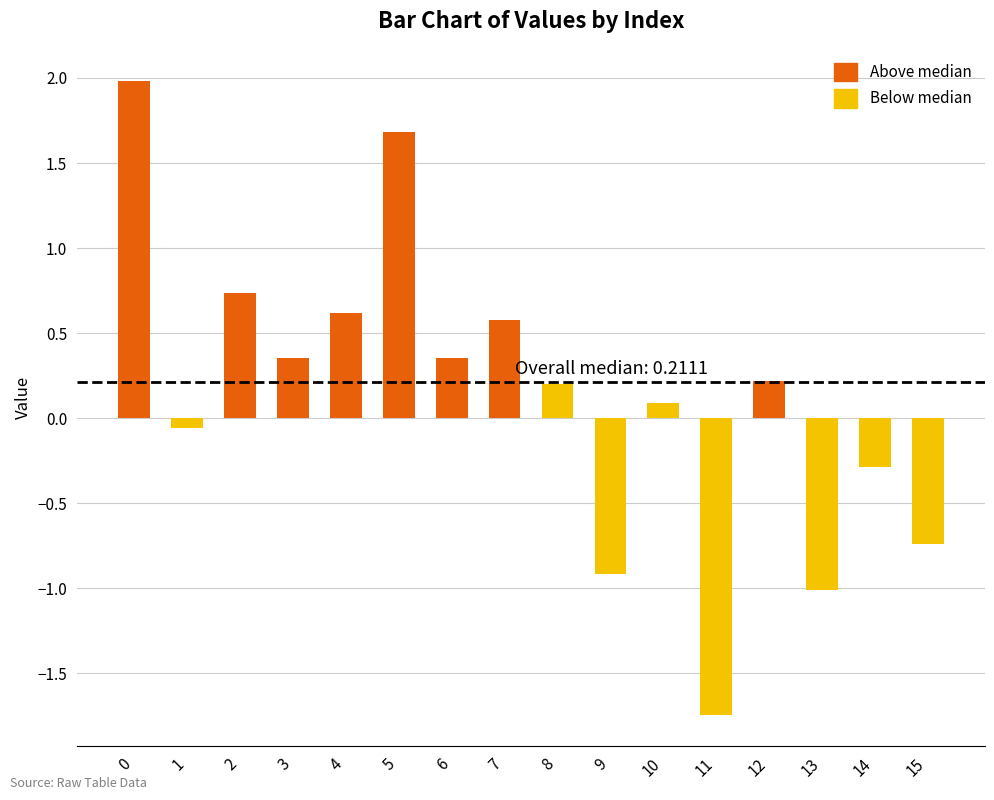

What is the change in value from 4 to 5?

+1.1